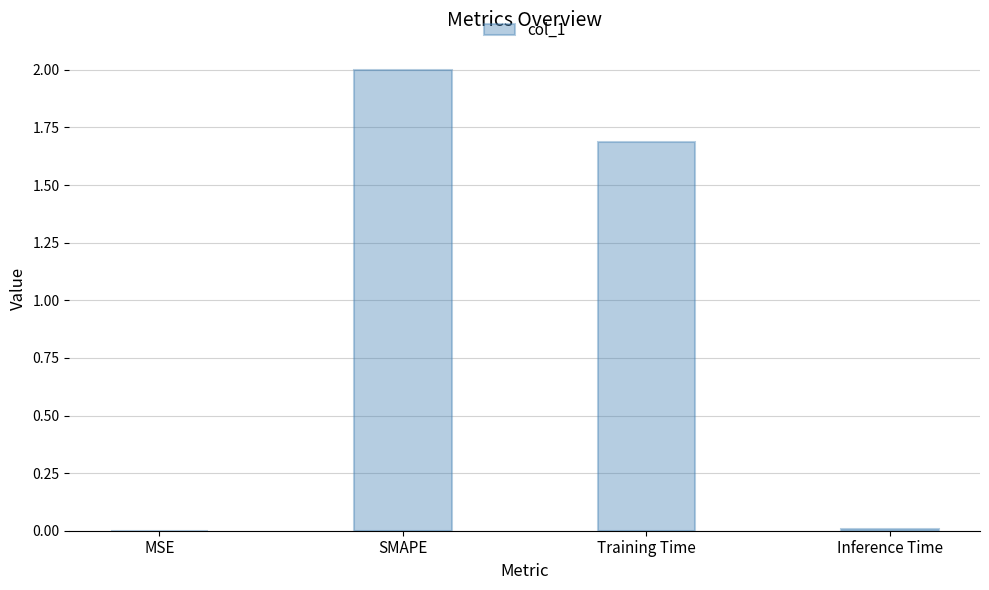

Where does the data first go above 1?

SMAPE